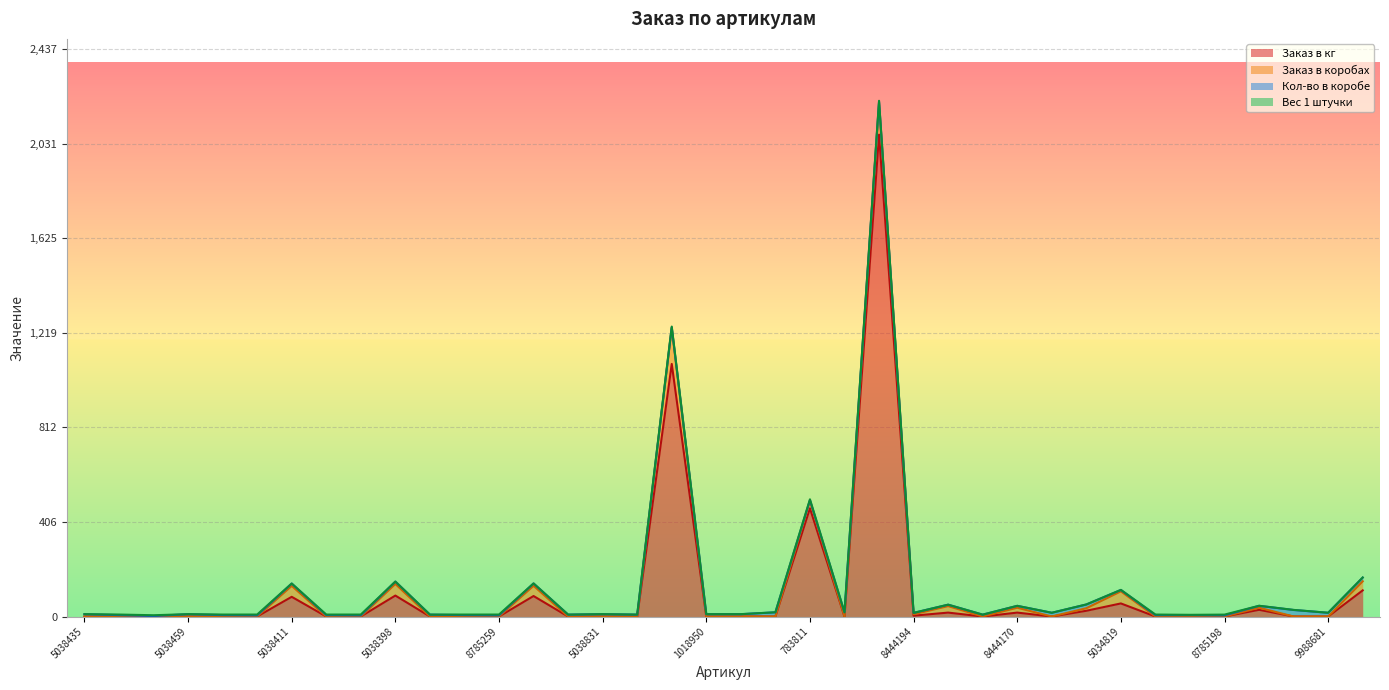

At which label is Заказ в коробах closest to 77?

5034819